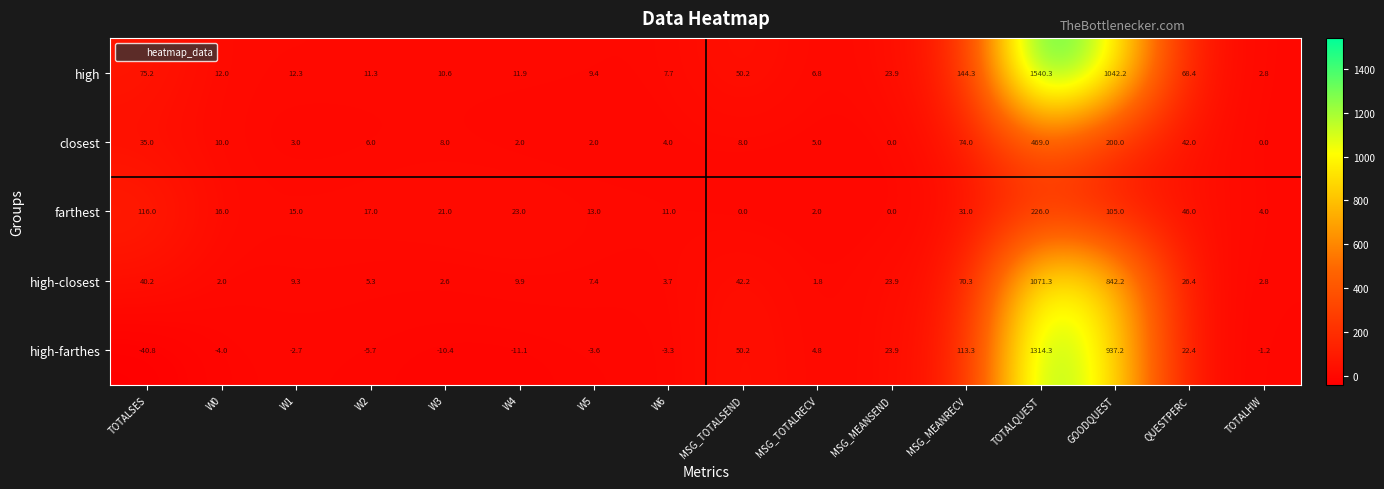

Which series changed the most between W2 and MSG_MEANSEND?

high-farthes